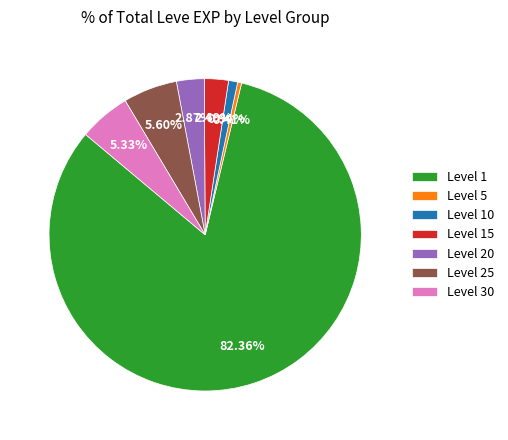

How many slices are in this pie chart?

7